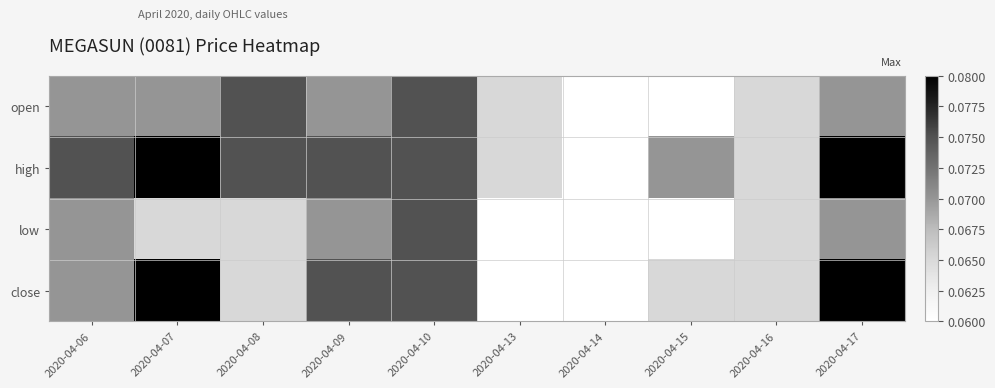

Count the number of categories in the chart.

10